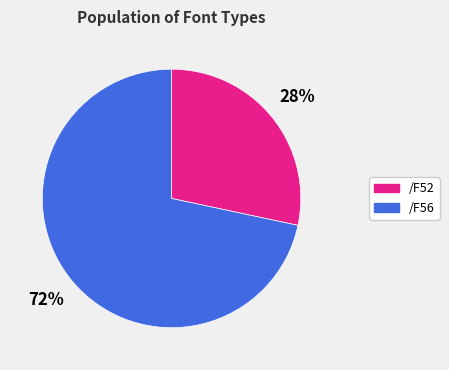

Do /F56 and /F52 together represent more than half of the pie?

Yes